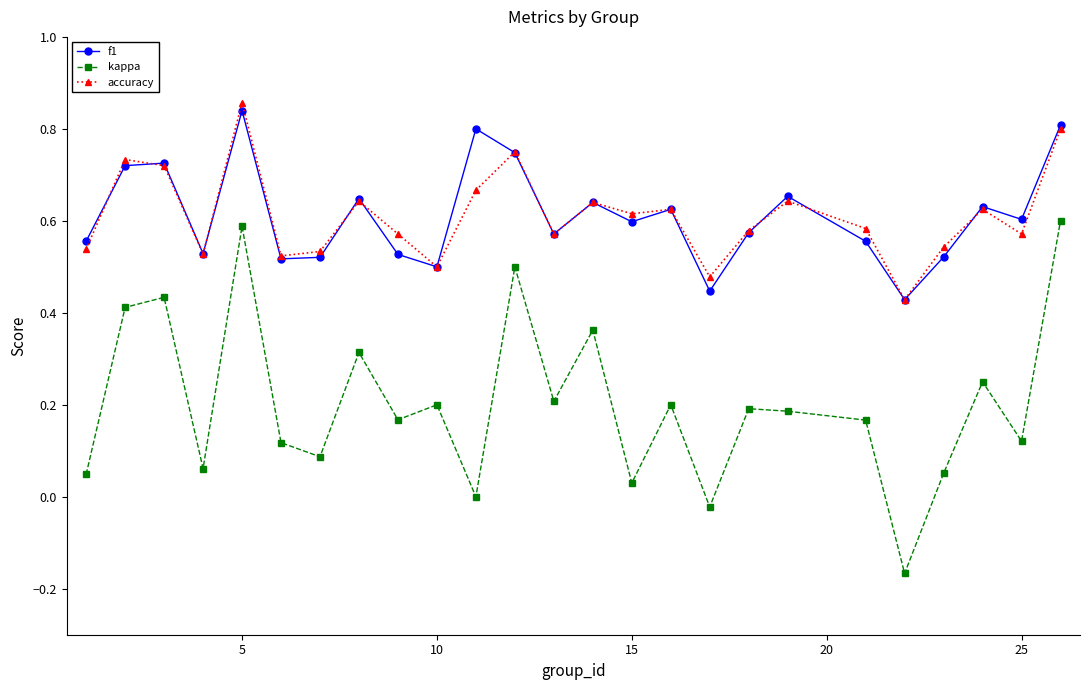

Which series has the largest range (max minus min)?

kappa